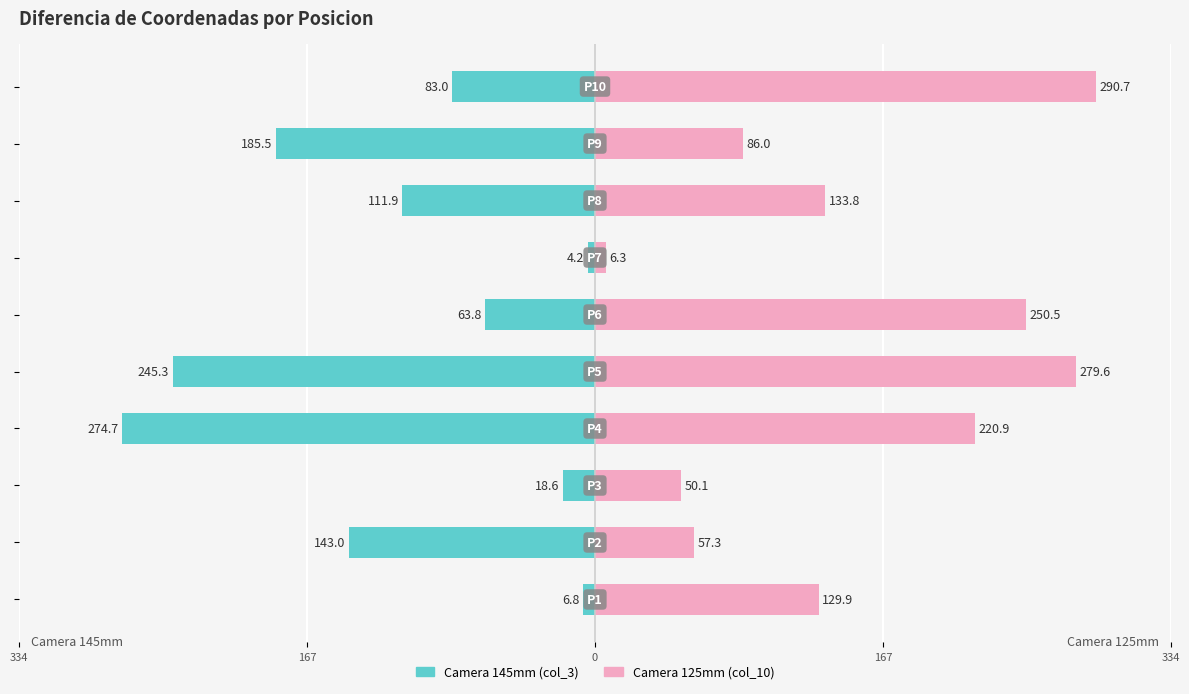

How many bars are there in total?

20